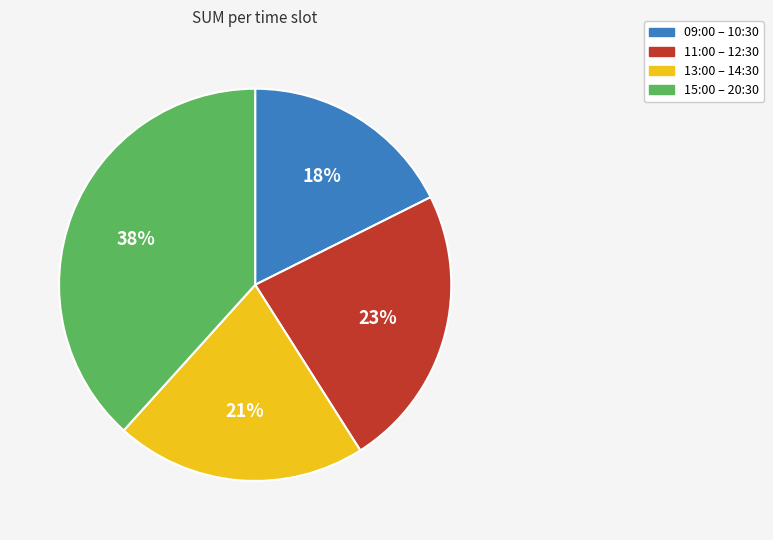

Is there any slice that represents more than half of the pie?

No